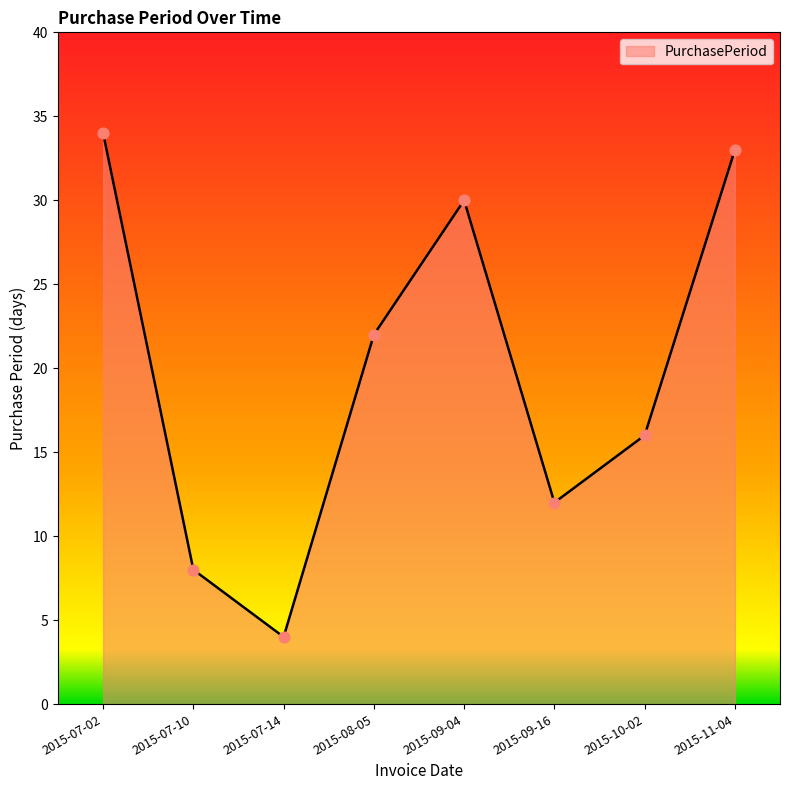

What is the change in value from 2015-07-10 to 2015-09-16?

+4